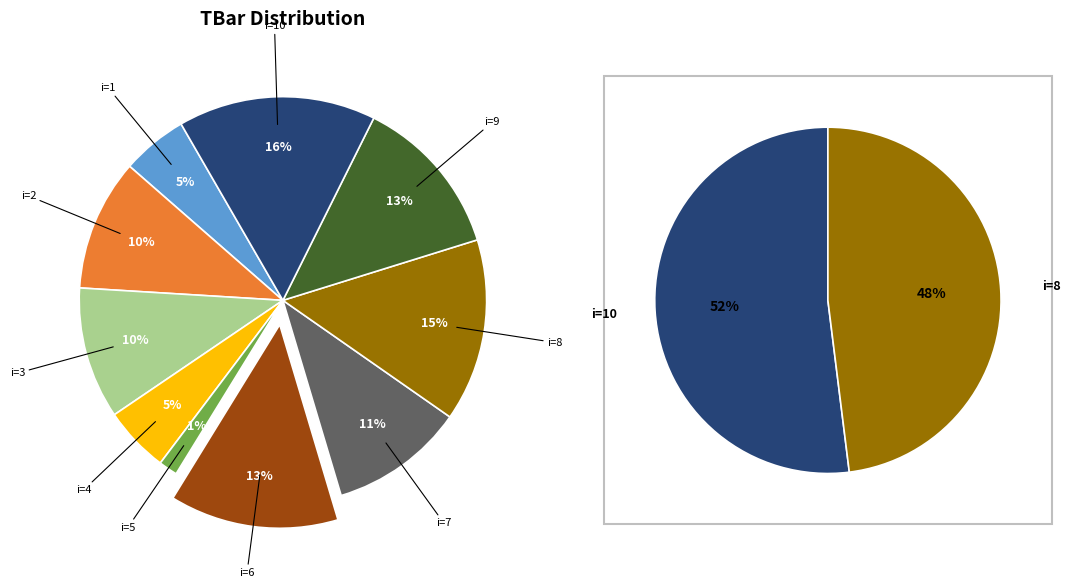

To the nearest percent, what is the difference between the 4 and 2 slice percentages?

5%